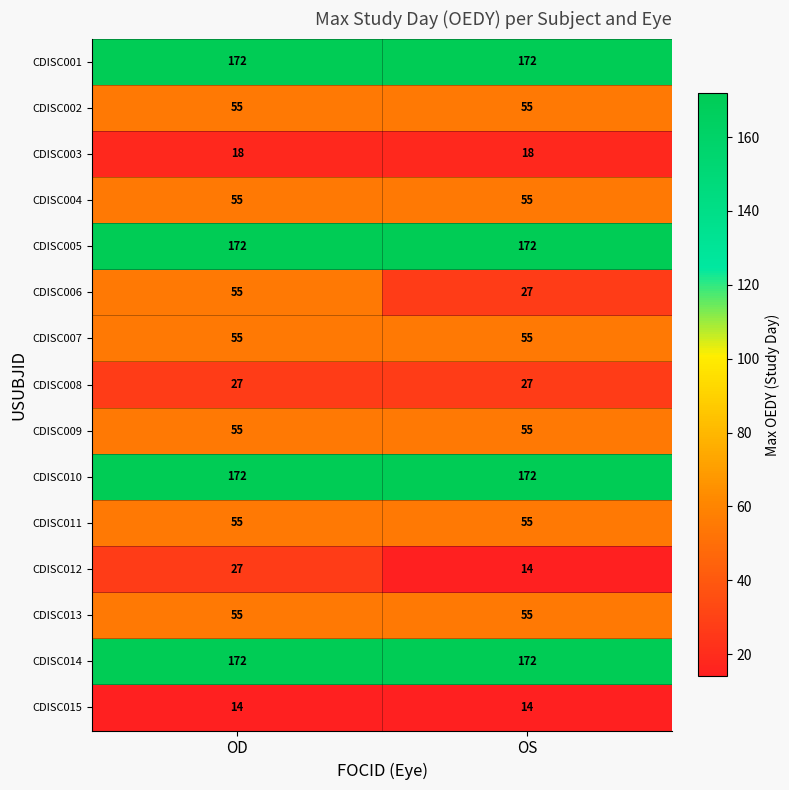

What is the lowest value of the CDISC005 series?

172